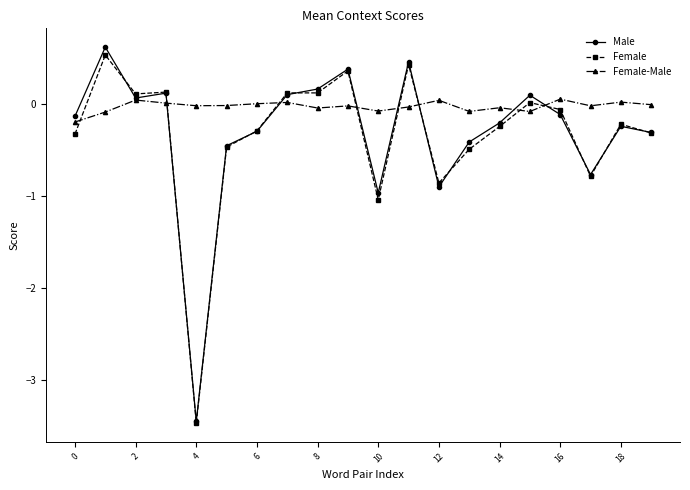

Which series has the largest total across all categories?

Female-Male